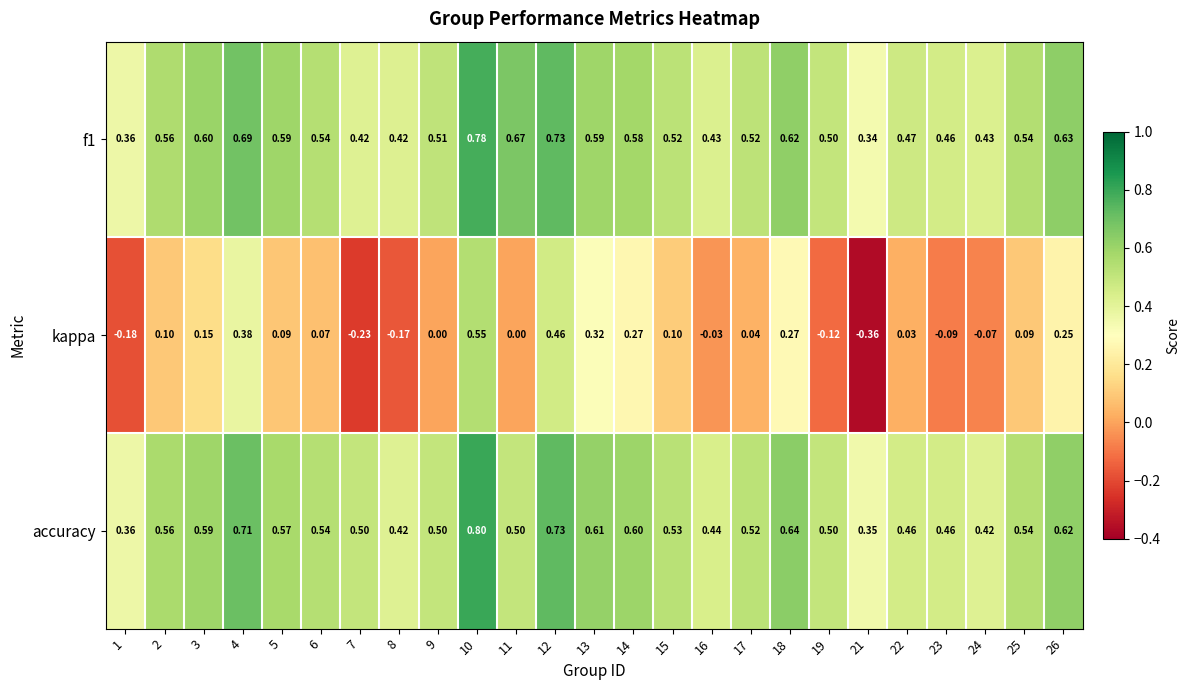

Between 8 and 15, which series saw the biggest shift?

kappa